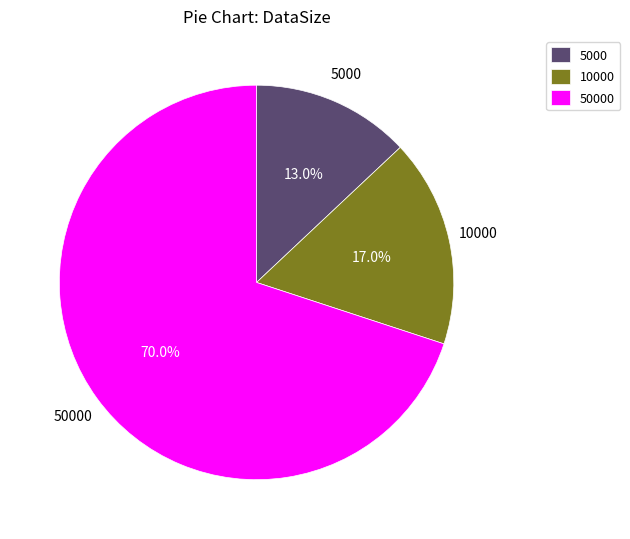

The 10000 slice represents 17% of the pie. True or false?

True